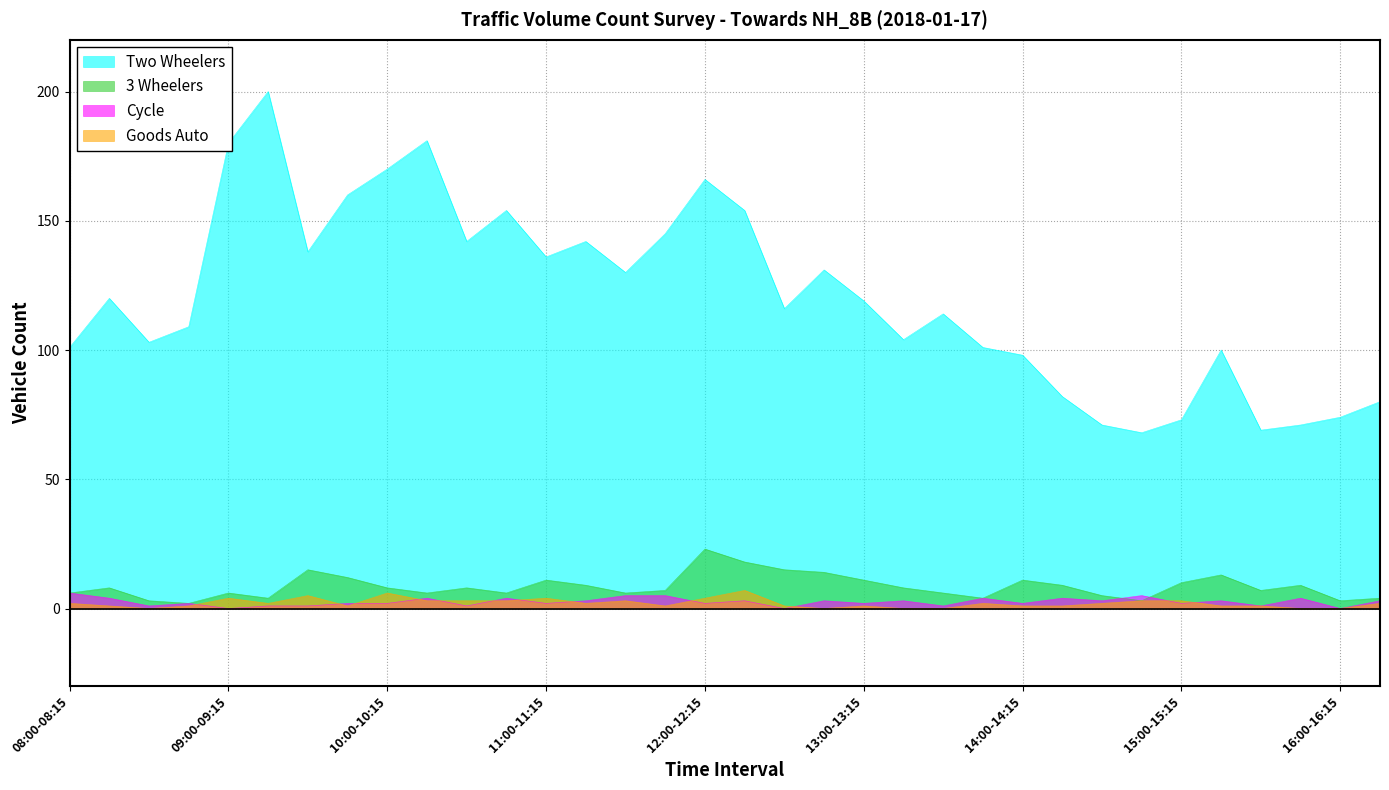

Reading right to left, transcribe all the data shown in this chart.

Two Wheelers: 16:15-16:30=80	16:00-16:15=74	15:45-16:00=71	15:30-15:45=69	15:15-15:30=100	15:00-15:15=73	14:45-15:00=68	14:30-14:45=71	14:15-14:30=82	14:00-14:15=98	13:45-14:00=101	13:30-13:45=114	13:15-13:30=104	13:00-13:15=119	12:45-13:00=131	12:30-12:45=116	12:15-12:30=154	12:00-12:15=166	11:45-12:00=145	11:30-11:45=130	11:15-11:30=142	11:00-11:15=136	10:45-11:00=154	10:30-10:45=142	10:15-10:30=181	10:00-10:15=170	09:45-10:00=160	09:30-09:45=138	09:15-09:30=200	09:00-09:15=180	08:45-09:00=109	08:30-08:45=103	08:15-08:30=120	08:00-08:15=101
3 Wheelers: 16:15-16:30=4	16:00-16:15=3	15:45-16:00=9	15:30-15:45=7	15:15-15:30=13	15:00-15:15=10	14:45-15:00=3	14:30-14:45=5	14:15-14:30=9	14:00-14:15=11	13:45-14:00=4	13:30-13:45=6	13:15-13:30=8	13:00-13:15=11	12:45-13:00=14	12:30-12:45=15	12:15-12:30=18	12:00-12:15=23	11:45-12:00=7	11:30-11:45=6	11:15-11:30=9	11:00-11:15=11	10:45-11:00=6	10:30-10:45=8	10:15-10:30=6	10:00-10:15=8	09:45-10:00=12	09:30-09:45=15	09:15-09:30=4	09:00-09:15=6	08:45-09:00=2	08:30-08:45=3	08:15-08:30=8	08:00-08:15=6
Cycle: 16:15-16:30=3	16:00-16:15=0	15:45-16:00=4	15:30-15:45=1	15:15-15:30=3	15:00-15:15=2	14:45-15:00=5	14:30-14:45=3	14:15-14:30=4	14:00-14:15=2	13:45-14:00=4	13:30-13:45=1	13:15-13:30=3	13:00-13:15=2	12:45-13:00=3	12:30-12:45=0	12:15-12:30=3	12:00-12:15=2	11:45-12:00=5	11:30-11:45=5	11:15-11:30=3	11:00-11:15=2	10:45-11:00=4	10:30-10:45=1	10:15-10:30=4	10:00-10:15=2	09:45-10:00=2	09:30-09:45=1	09:15-09:30=1	09:00-09:15=0	08:45-09:00=2	08:30-08:45=1	08:15-08:30=4	08:00-08:15=6
Goods Auto: 16:15-16:30=2	16:00-16:15=0	15:45-16:00=0	15:30-15:45=1	15:15-15:30=1	15:00-15:15=3	14:45-15:00=3	14:30-14:45=2	14:15-14:30=1	14:00-14:15=1	13:45-14:00=2	13:30-13:45=0	13:15-13:30=0	13:00-13:15=1	12:45-13:00=0	12:30-12:45=1	12:15-12:30=7	12:00-12:15=4	11:45-12:00=1	11:30-11:45=3	11:15-11:30=2	11:00-11:15=4	10:45-11:00=3	10:30-10:45=3	10:15-10:30=3	10:00-10:15=6	09:45-10:00=1	09:30-09:45=5	09:15-09:30=2	09:00-09:15=4	08:45-09:00=1	08:30-08:45=0	08:15-08:30=1	08:00-08:15=2